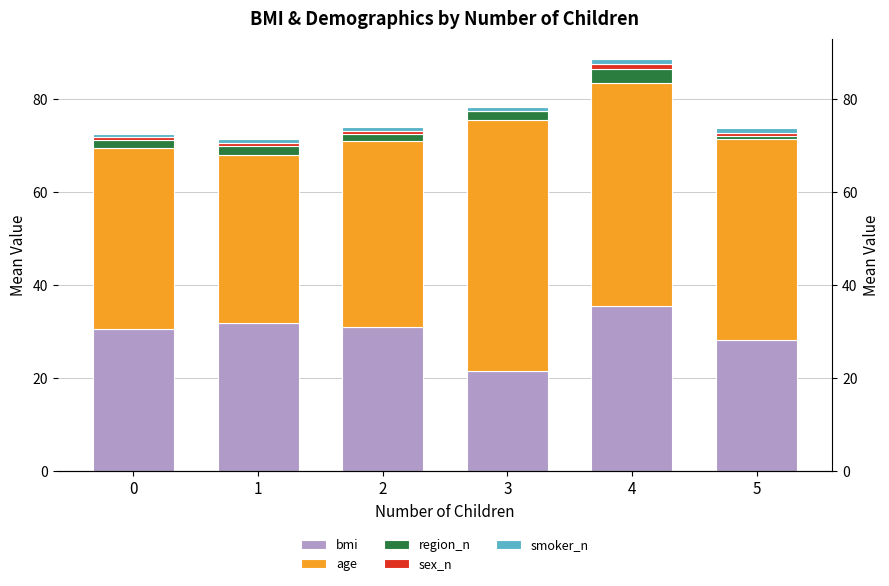

At which label does smoker_n reach its minimum?

2